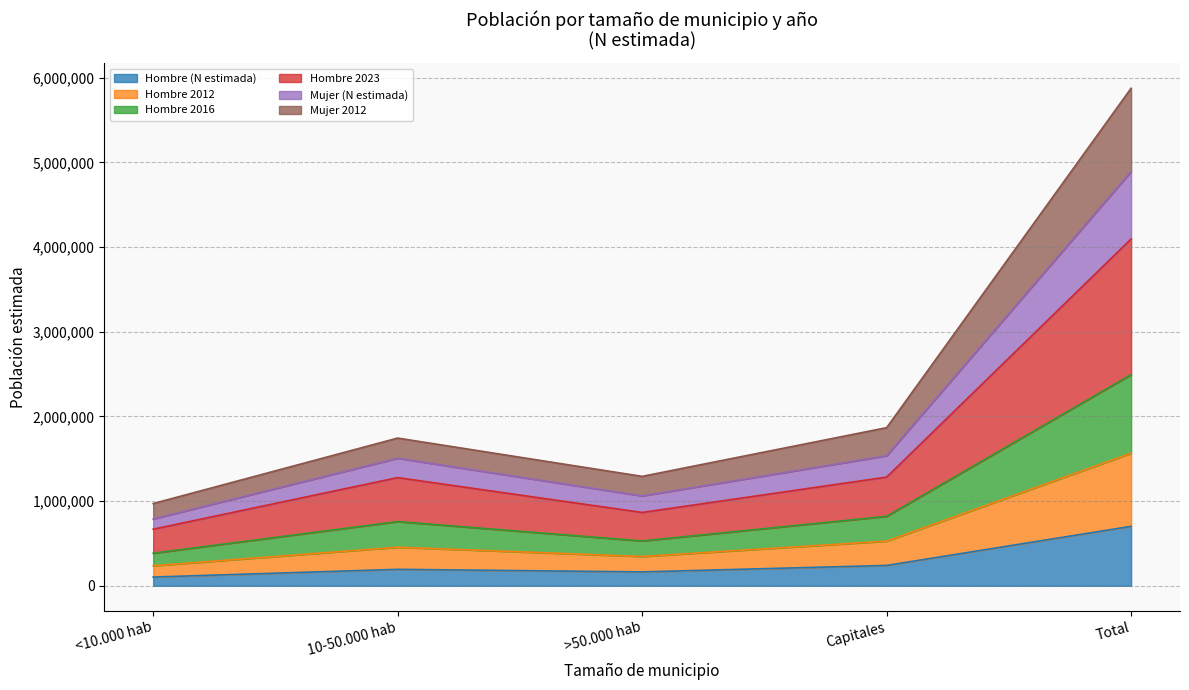

True or false: Mujer (N estimada) and Hombre 2023 intersect in this chart.

False